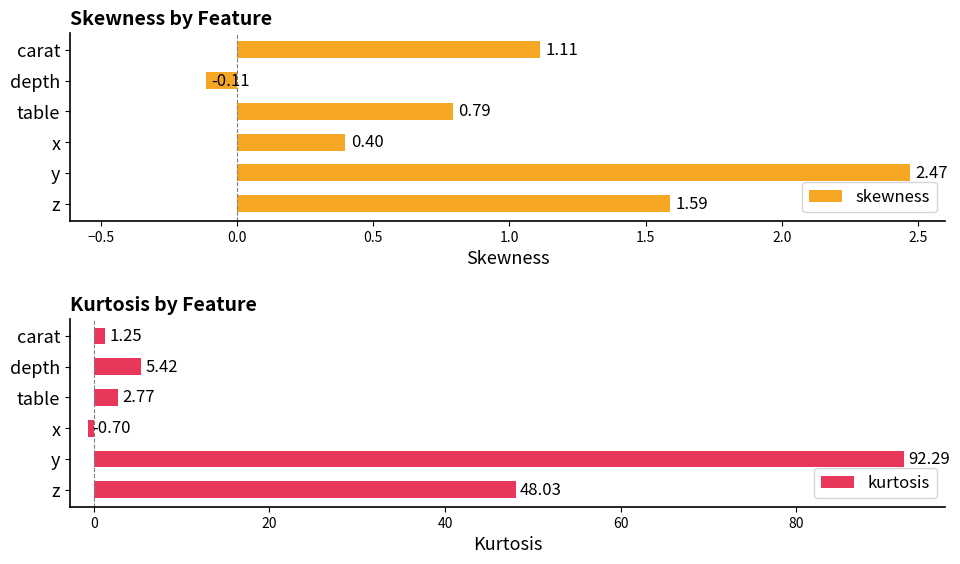

What is the difference between the maximum and minimum values in the skewness series?

2.6